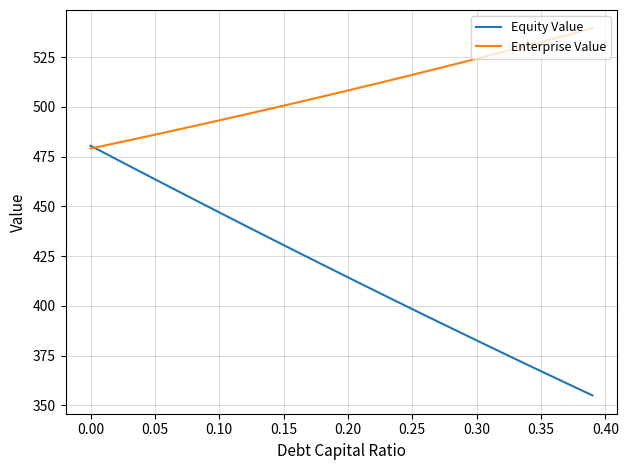

Rank the series by their maximum value, from highest to lowest.

Enterprise Value, Equity Value